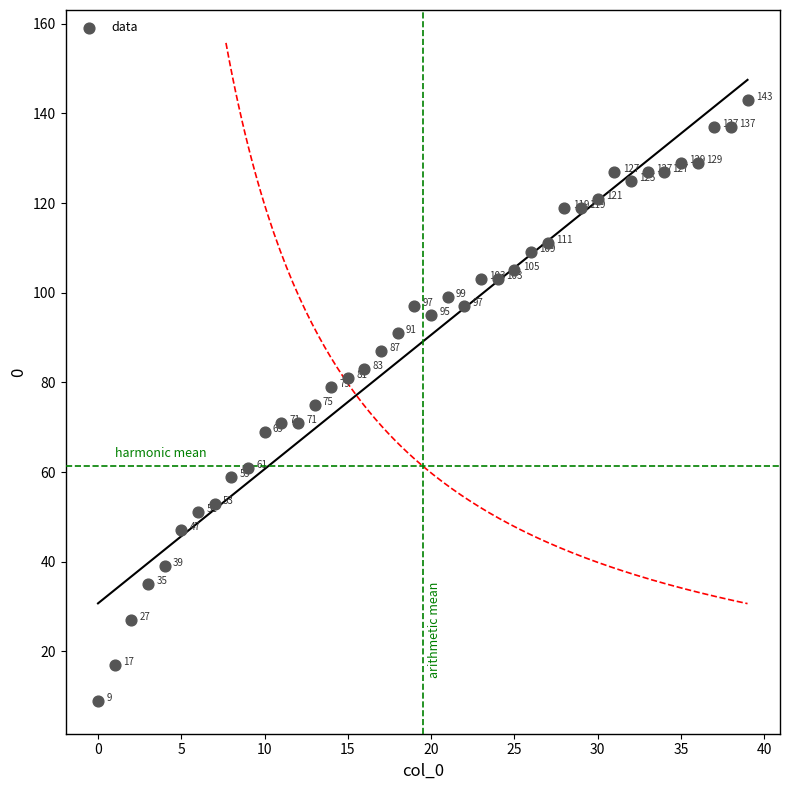

What Y value in the scatter plot is closest to 76?

75